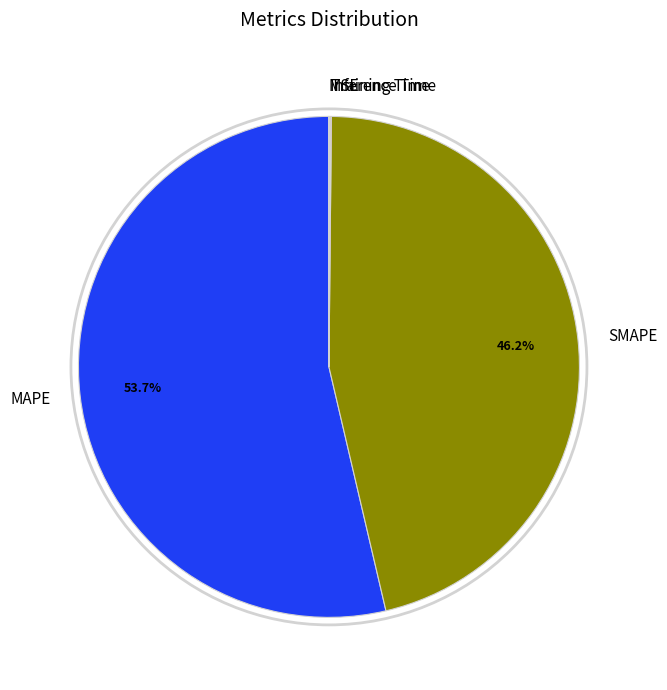

Is there a majority slice in this chart?

Yes